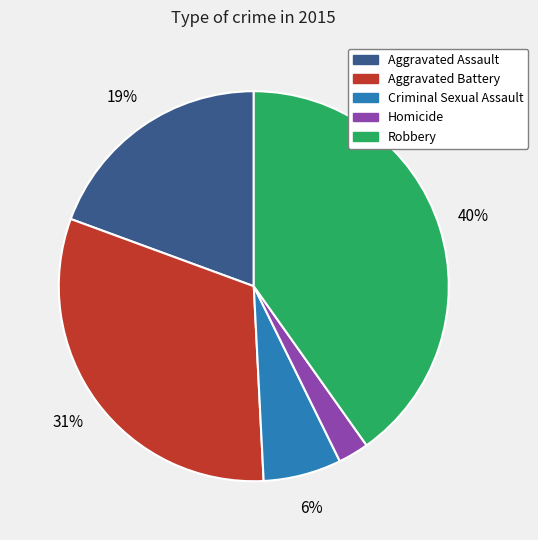

Is there any slice that represents more than half of the pie?

No